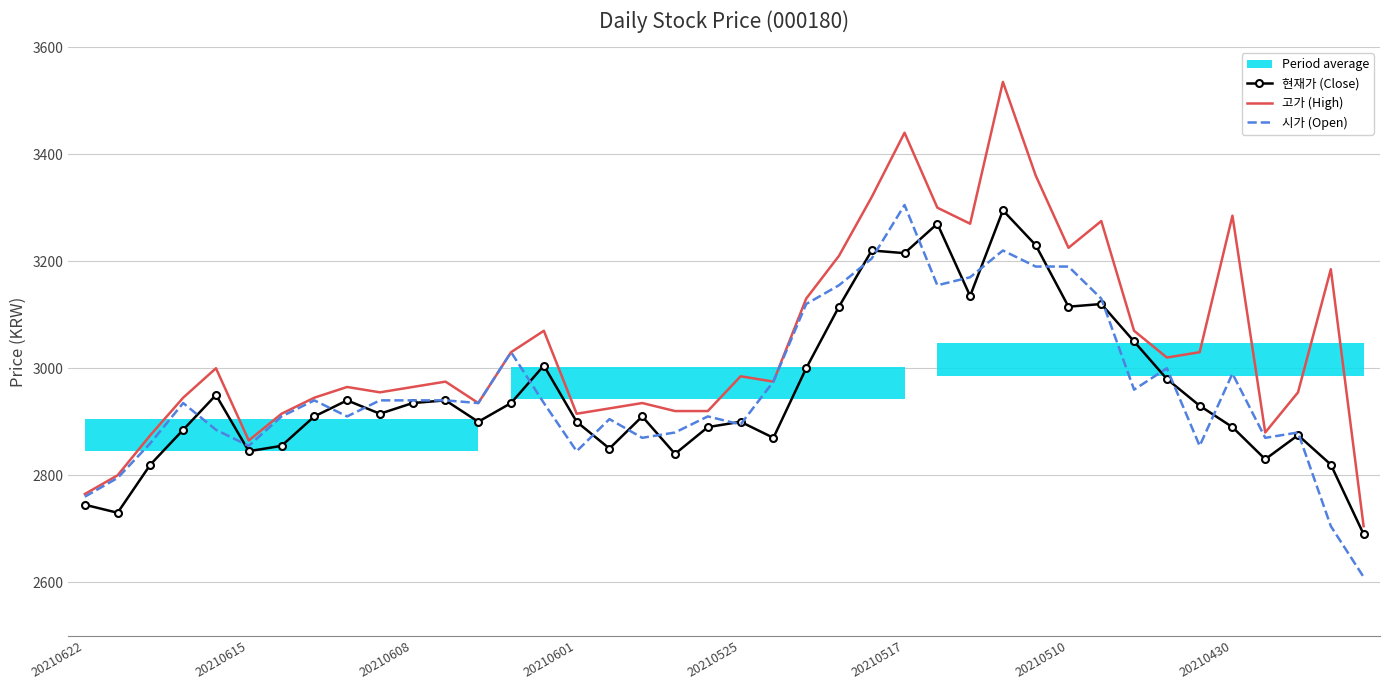

How many categories are shown in the chart?

40